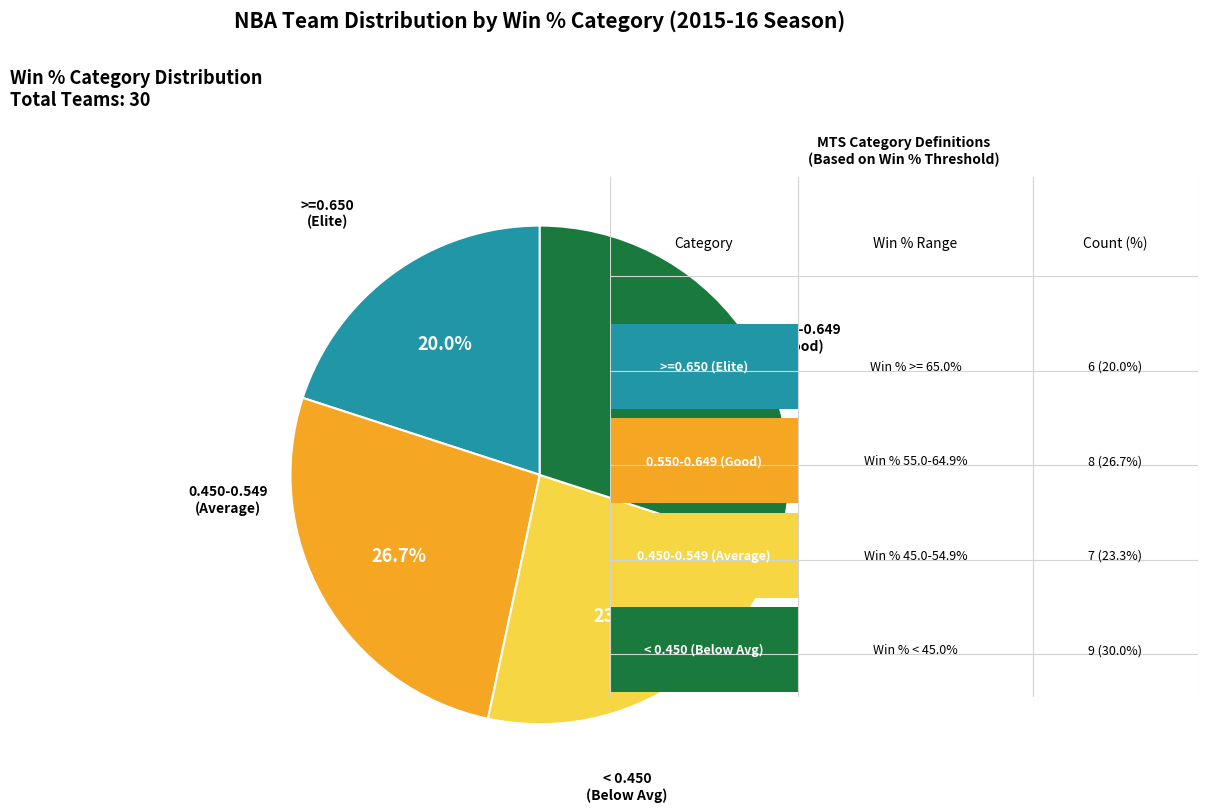

How many segments does this pie chart have?

4